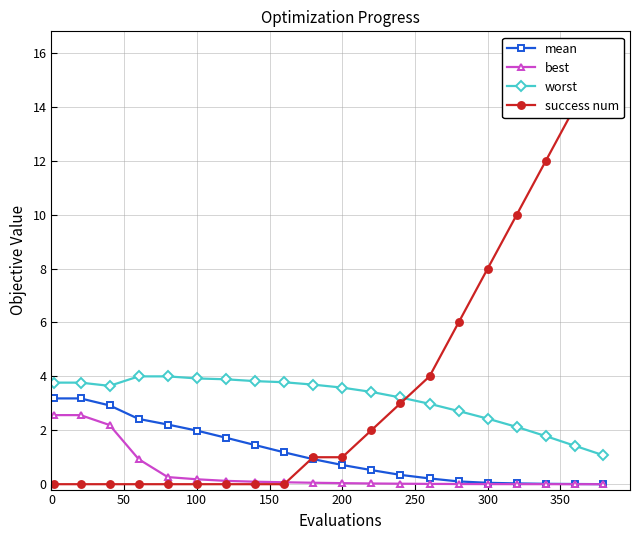

Rank the series by their maximum value, from lowest to highest.

best, mean, worst, success num